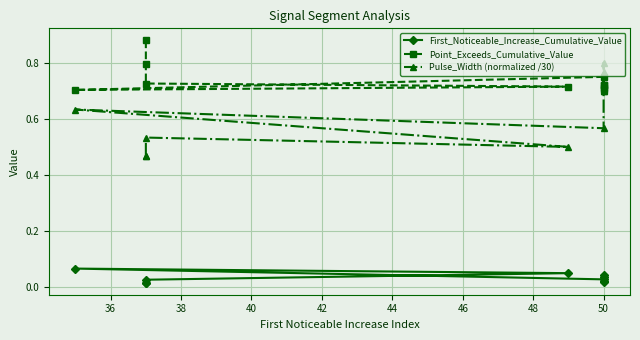

True or false: First_Noticeable_Increase_Cumulative_Value and Pulse_Width (normalized /30) cross at least once.

False